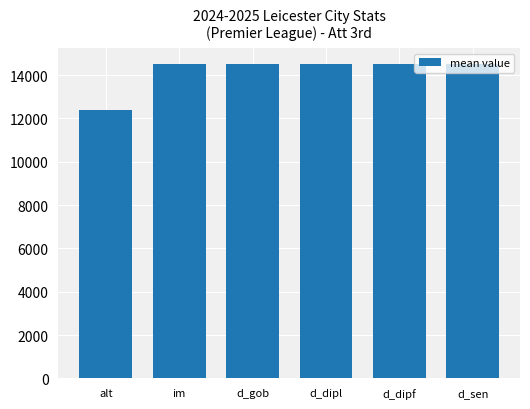

What is the smallest value displayed?

12394.0